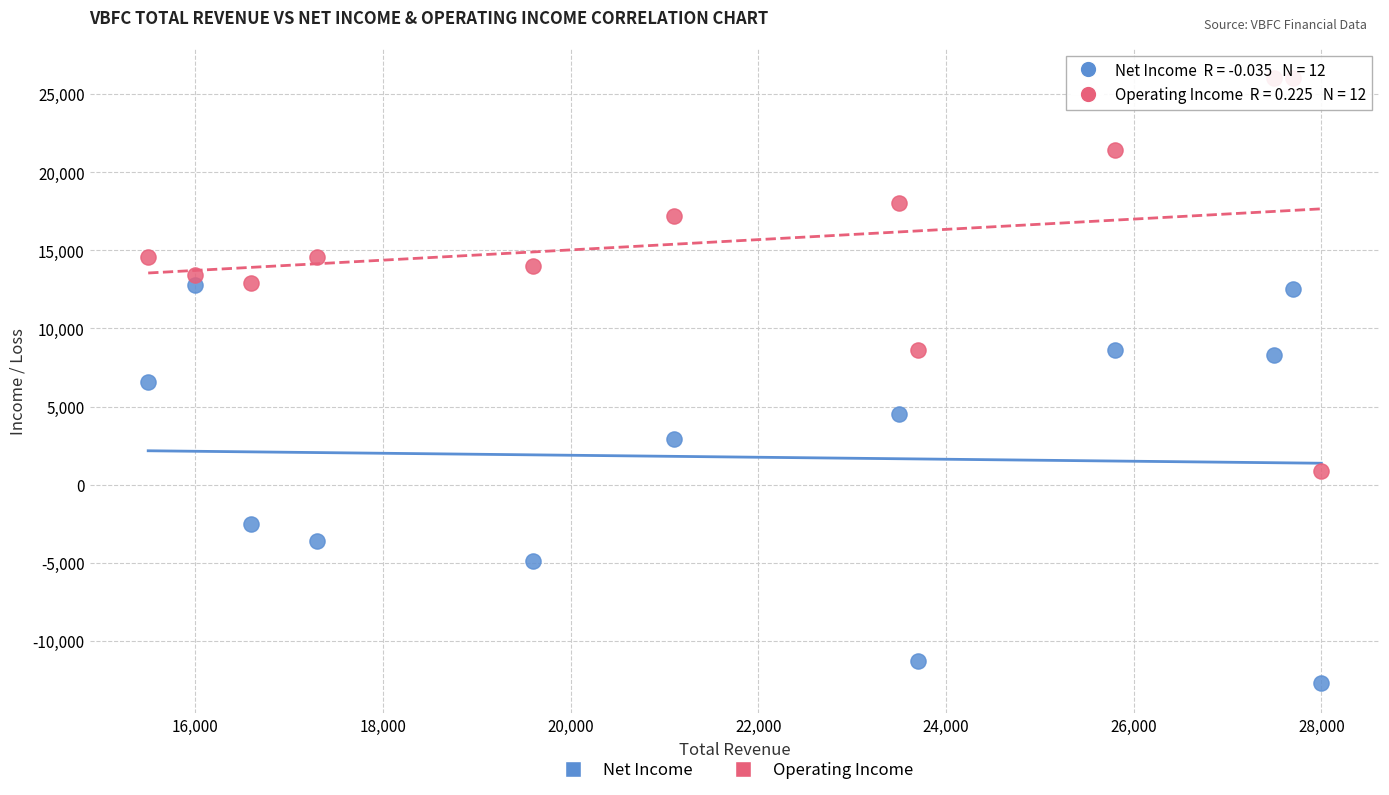

Which series contains the lowest Y value?

Net Income